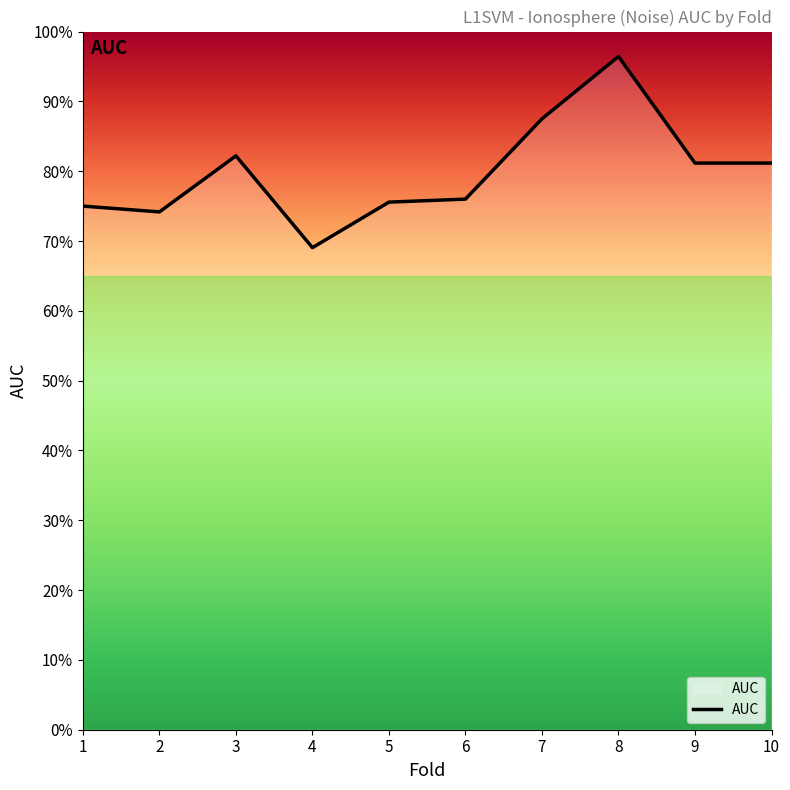

List the labels in order of value, largest first.

8, 7, 3, 9, 10, 6, 5, 1, 2, 4